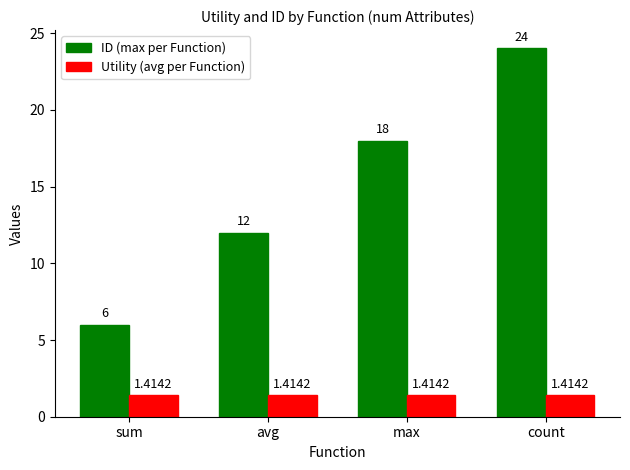

What is the label of the 2nd bar from the right?

max